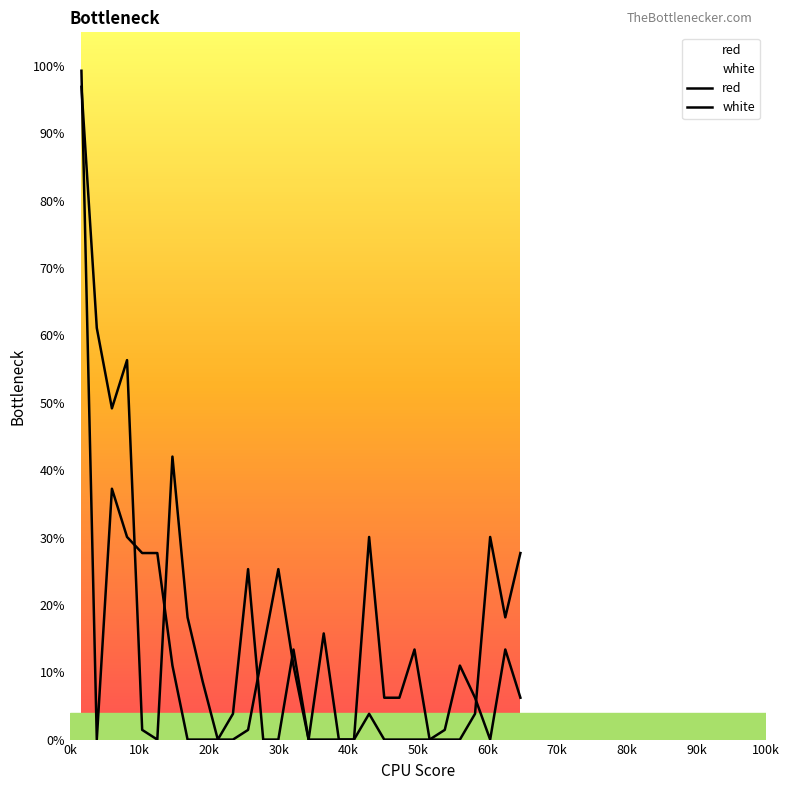

How many lines are shown in the chart?

2